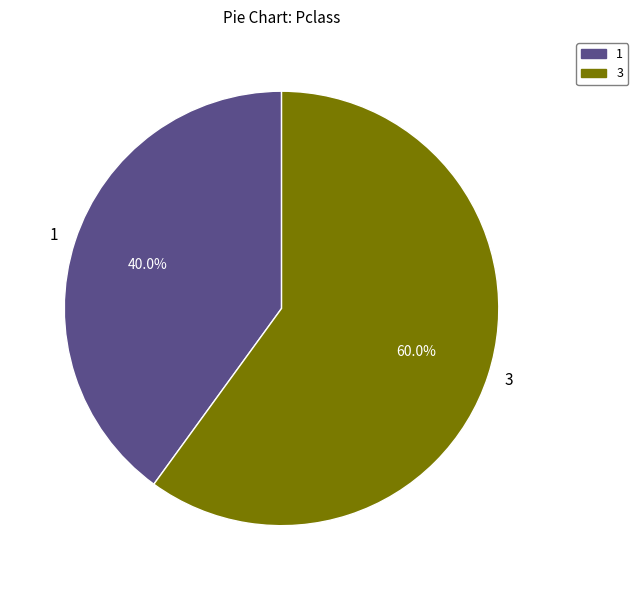

Rank the categories by value from highest to lowest.

3, 1